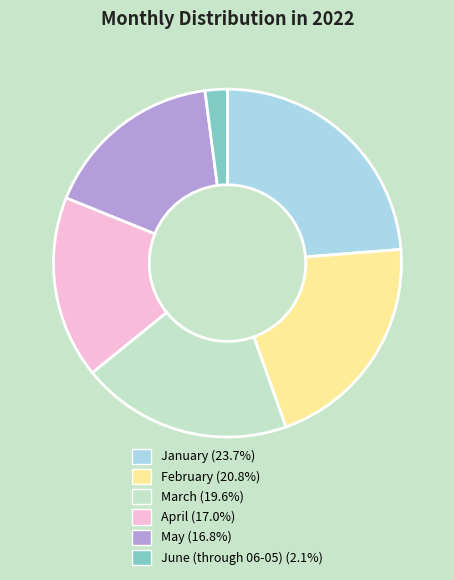

Which has a higher value, March or June (through 06-05)?

March